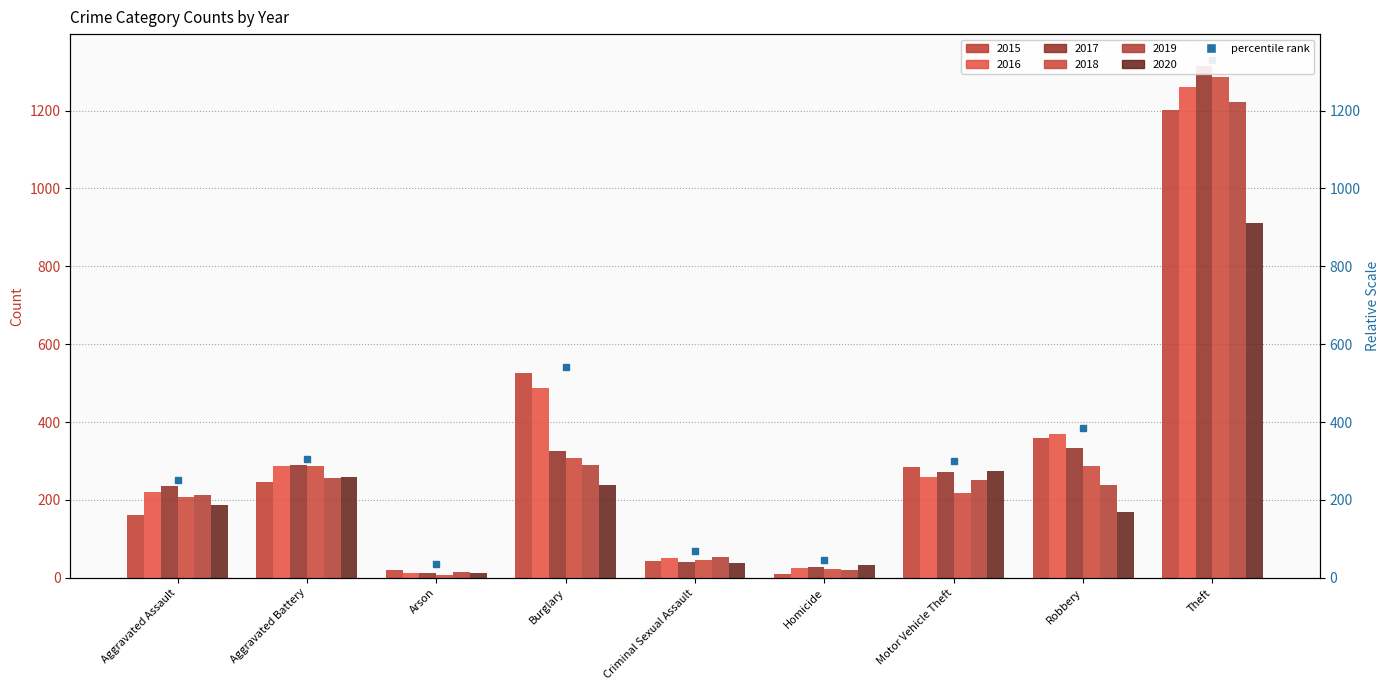

What is the difference between the maximum and second lowest values in the 2016 series?

1234